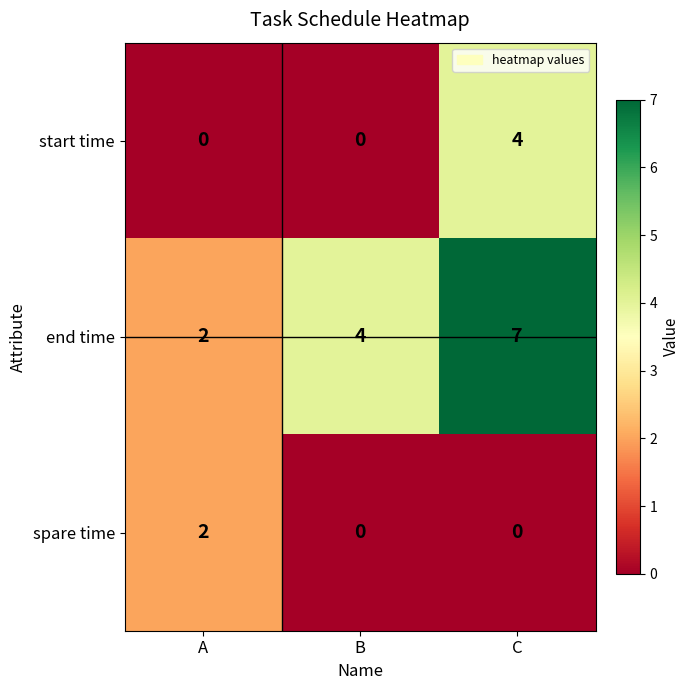

Count the number of categories in the chart.

3